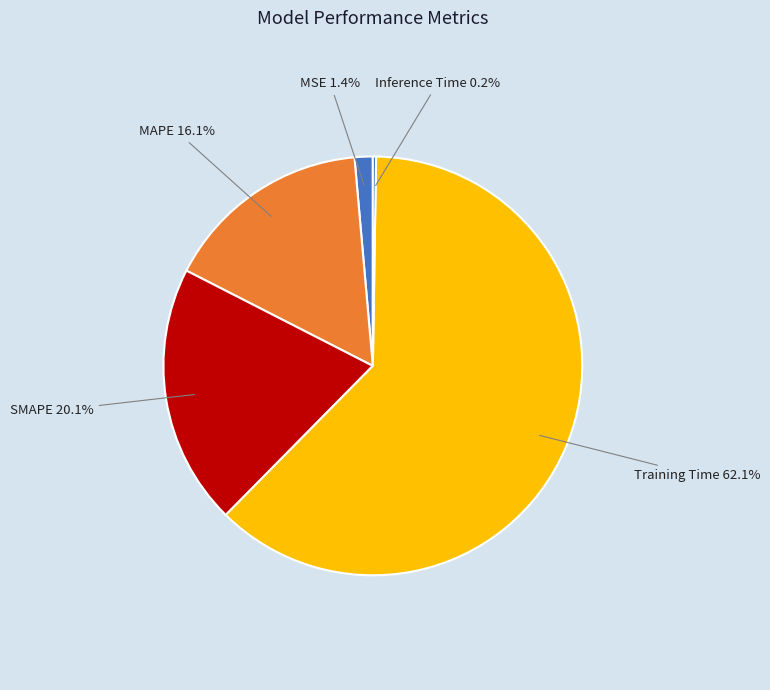

To the nearest percent, what percentage of the pie is SMAPE?

20%